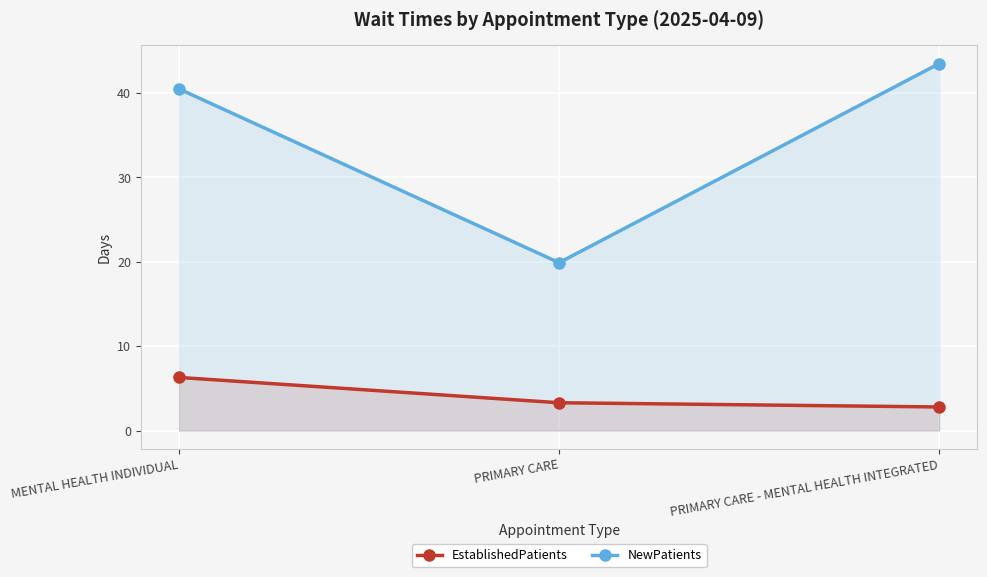

How many lines are shown in the chart?

2